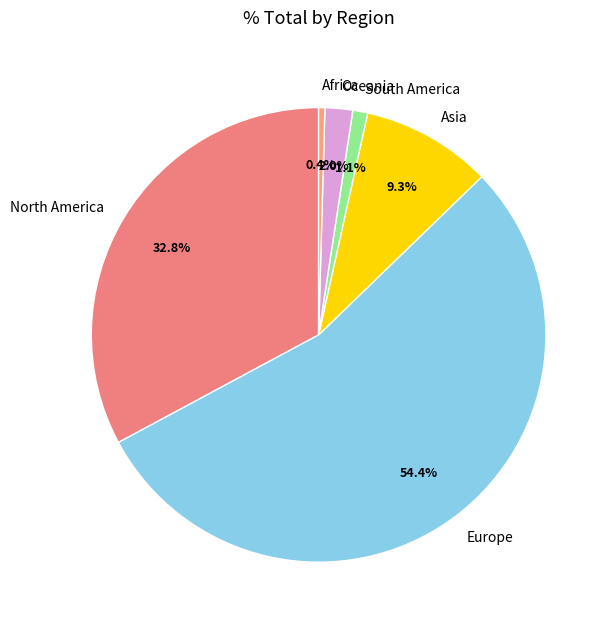

Combined, what portion of the pie is Asia and North America?

42.1%